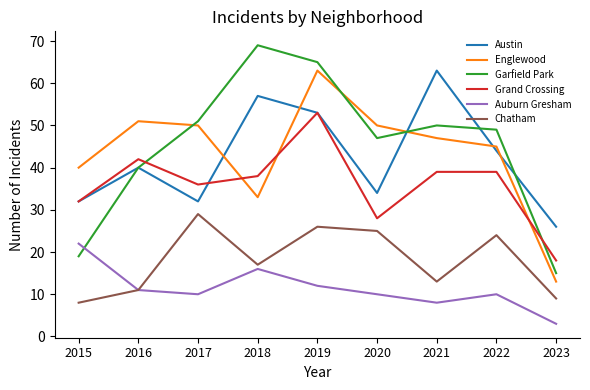

What is the total value across all series at 2016?

195